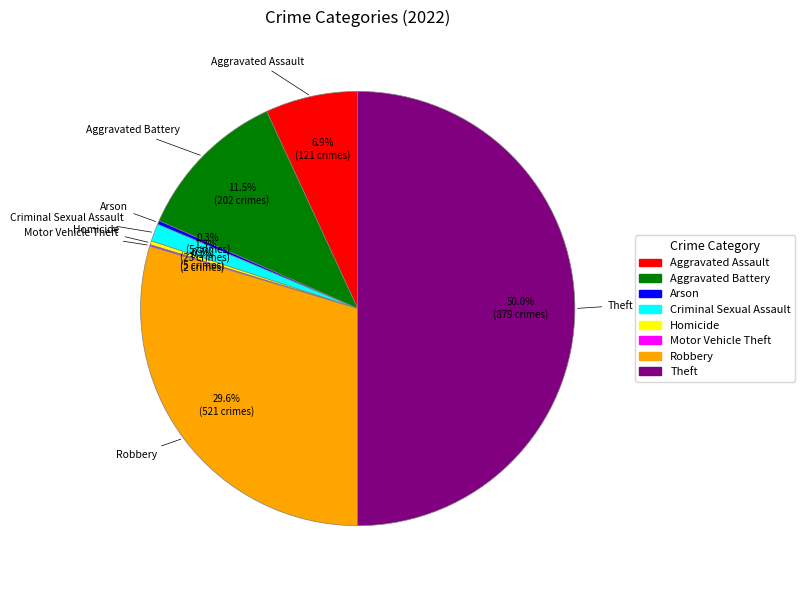

What is the total percentage of Robbery and Criminal Sexual Assault?

30.9%